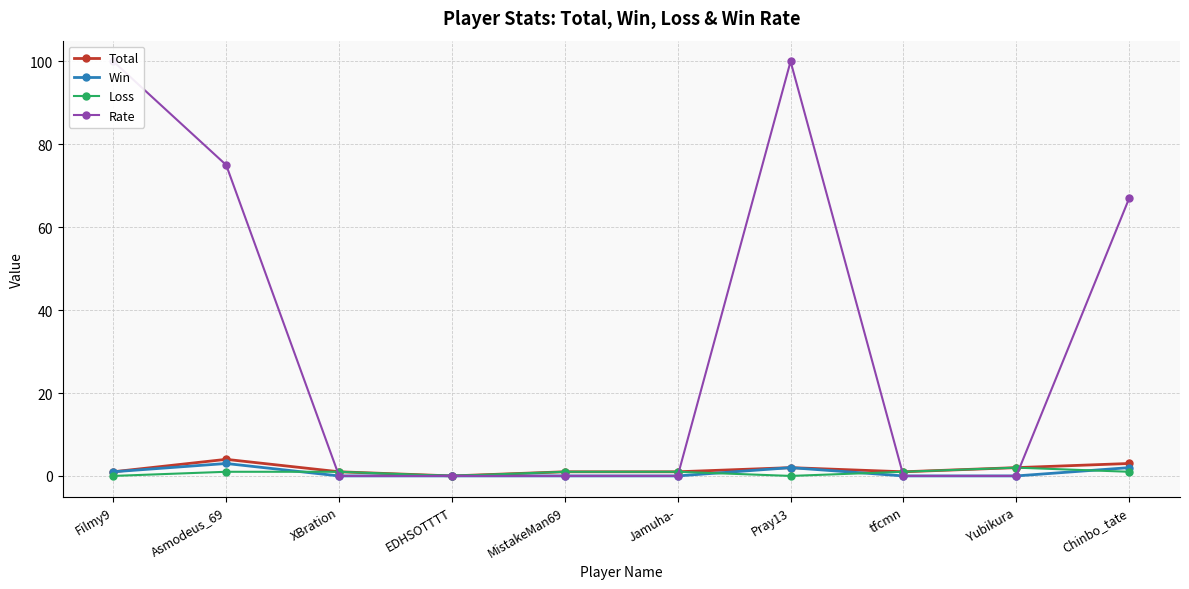

What is the maximum value shown in the chart?

100